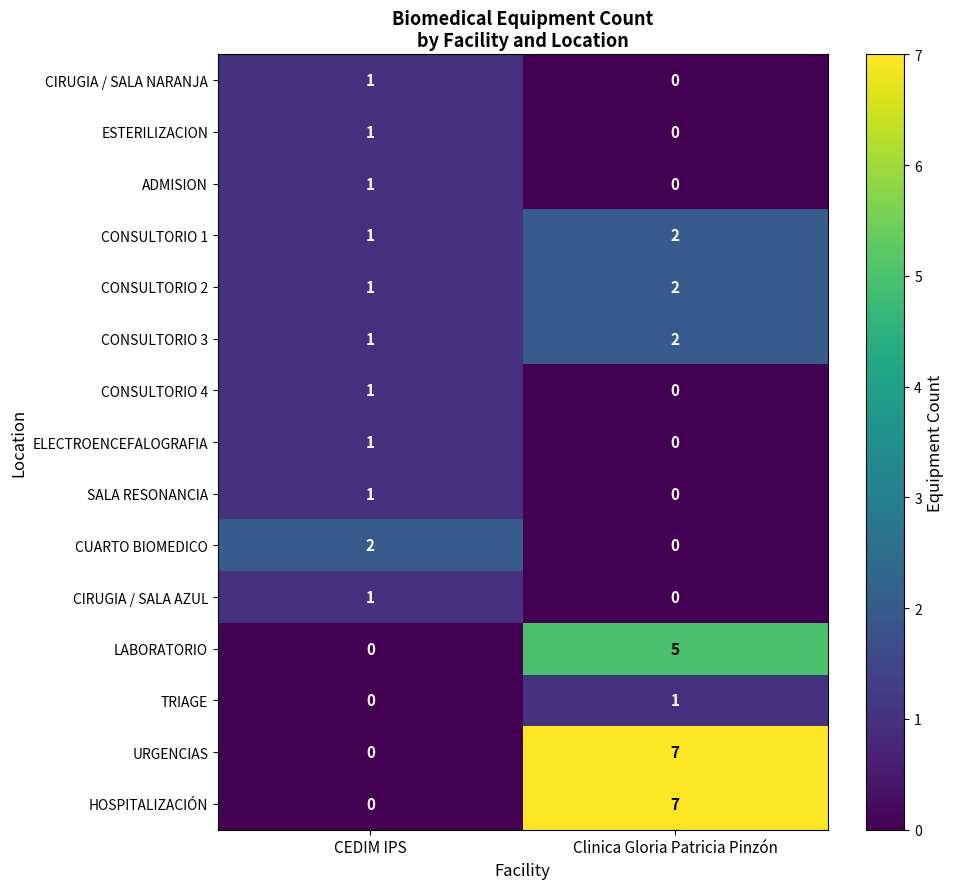

Reading left to right, what are all the values shown in this chart?

CIRUGIA / SALA NARANJA: CEDIM IPS=1	Clinica Gloria Patricia Pinzón=0
ESTERILIZACION: CEDIM IPS=1	Clinica Gloria Patricia Pinzón=0
ADMISION: CEDIM IPS=1	Clinica Gloria Patricia Pinzón=0
CONSULTORIO 1: CEDIM IPS=1	Clinica Gloria Patricia Pinzón=2
CONSULTORIO 2: CEDIM IPS=1	Clinica Gloria Patricia Pinzón=2
CONSULTORIO 3: CEDIM IPS=1	Clinica Gloria Patricia Pinzón=2
CONSULTORIO 4: CEDIM IPS=1	Clinica Gloria Patricia Pinzón=0
ELECTROENCEFALOGRAFIA: CEDIM IPS=1	Clinica Gloria Patricia Pinzón=0
SALA RESONANCIA: CEDIM IPS=1	Clinica Gloria Patricia Pinzón=0
CUARTO BIOMEDICO: CEDIM IPS=2	Clinica Gloria Patricia Pinzón=0
CIRUGIA / SALA AZUL: CEDIM IPS=1	Clinica Gloria Patricia Pinzón=0
LABORATORIO: CEDIM IPS=0	Clinica Gloria Patricia Pinzón=5
TRIAGE: CEDIM IPS=0	Clinica Gloria Patricia Pinzón=1
URGENCIAS: CEDIM IPS=0	Clinica Gloria Patricia Pinzón=7
HOSPITALIZACIÓN: CEDIM IPS=0	Clinica Gloria Patricia Pinzón=7